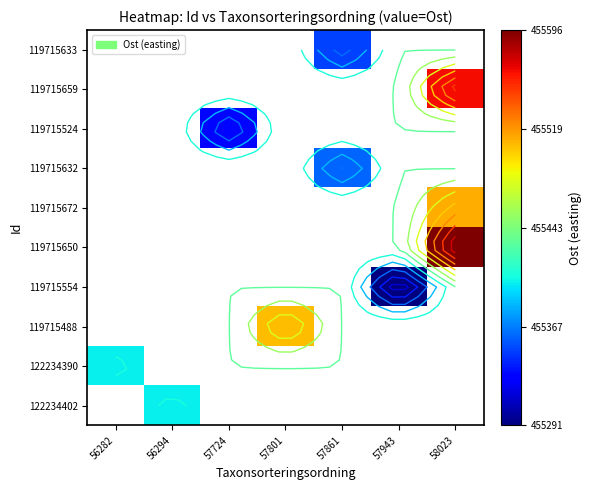

Count the number of data series in this chart.

10